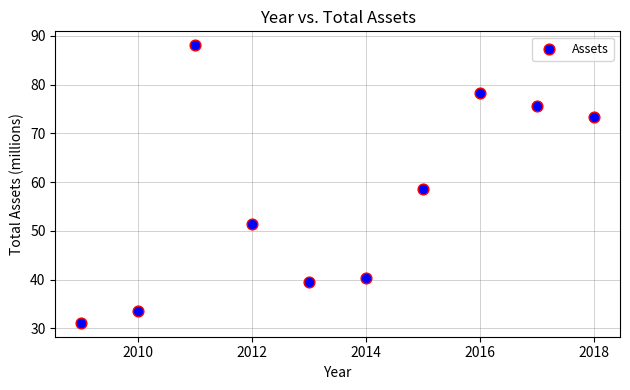

What is the average Y value?

57.0